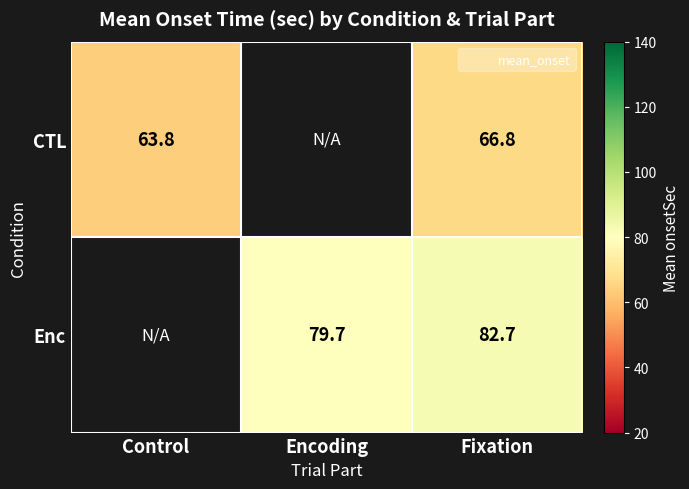

At which category is the sum across all series the highest?

Fixation